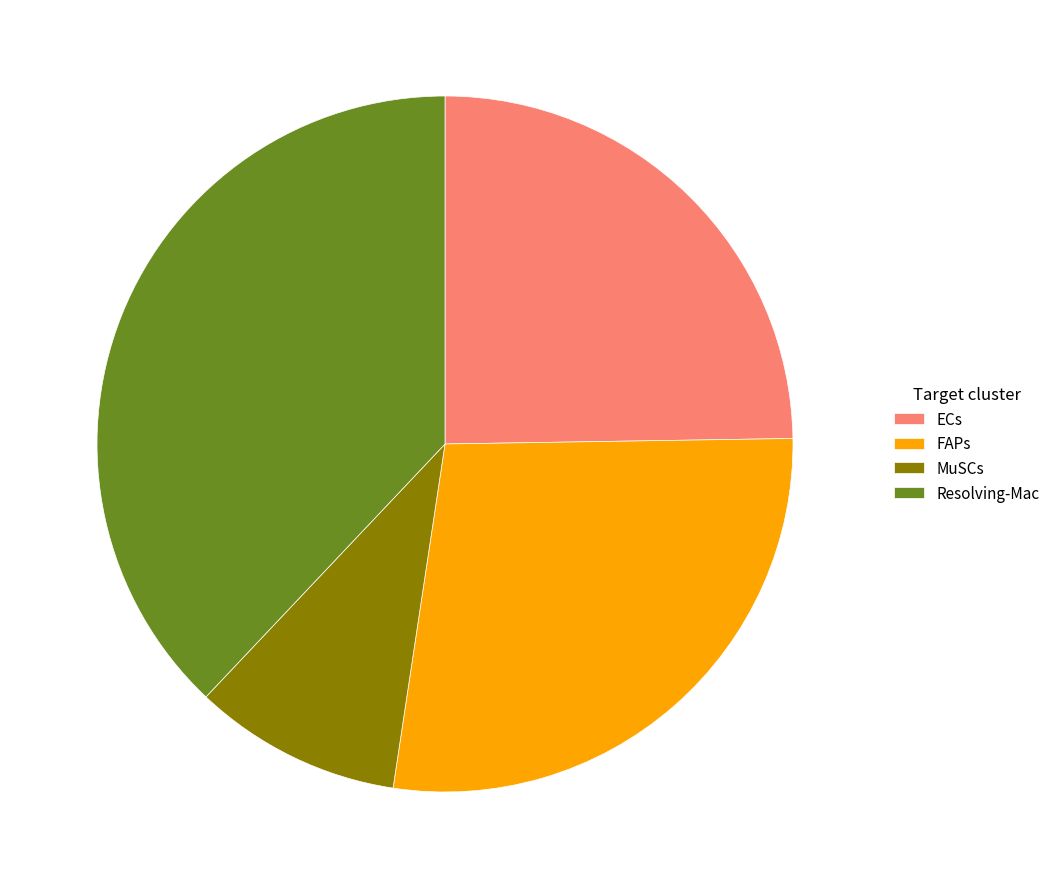

Which has a higher value, FAPs or MuSCs?

FAPs